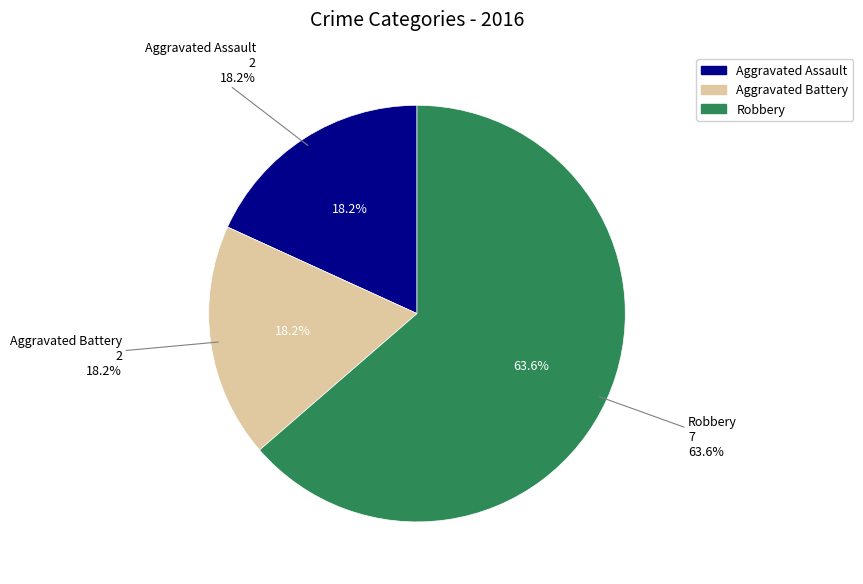

Rank the categories by value from highest to lowest.

Robbery, Aggravated Assault, Aggravated Battery